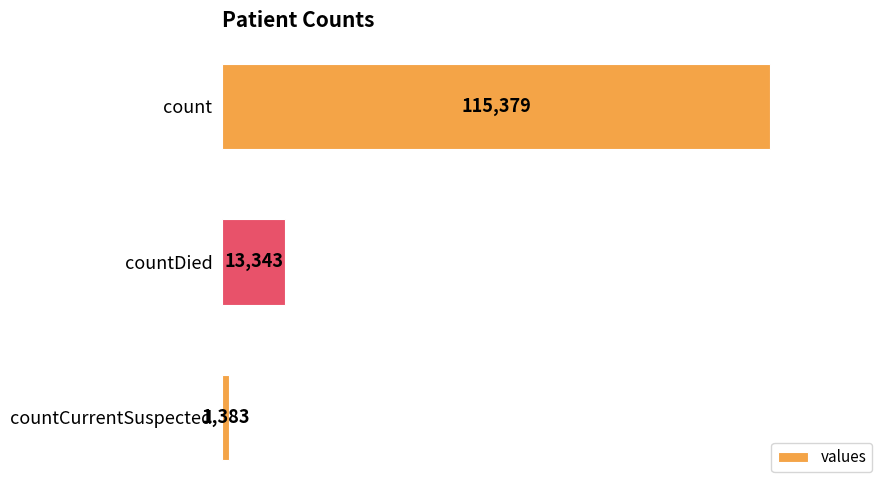

What is the difference between the maximum and second lowest values?

102036